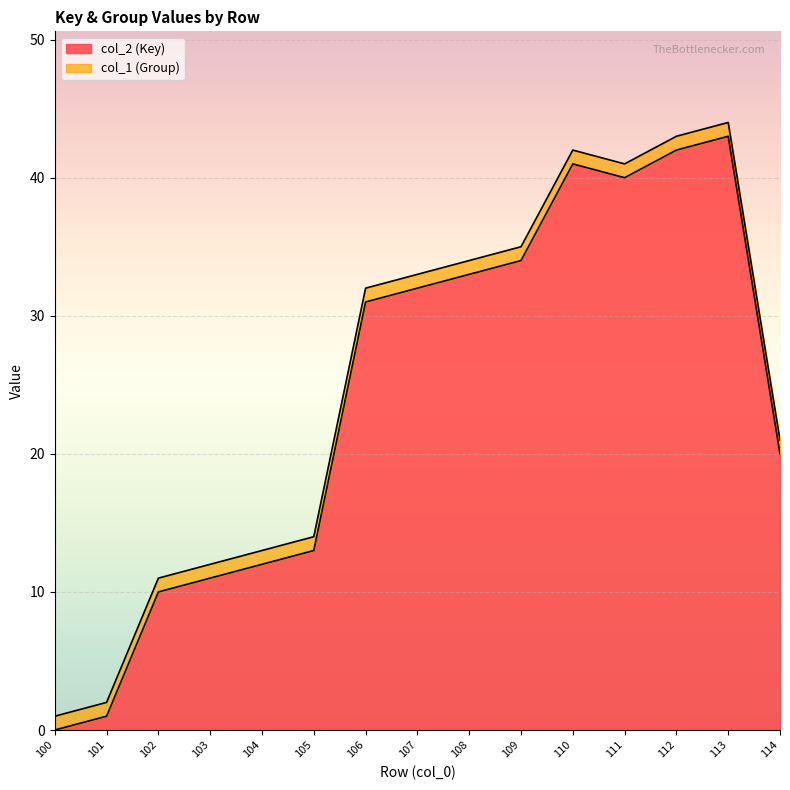

Reading left to right, extract all data points from this chart.

0	1	10	11	12	13	31	32	33	34	41	40	42	43	20